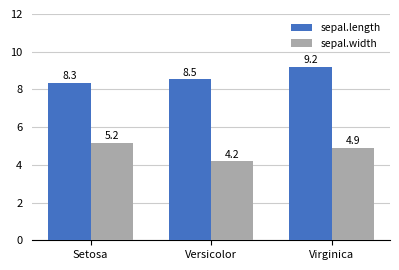

Count the sepal.length values in the range 8 to 9.

2